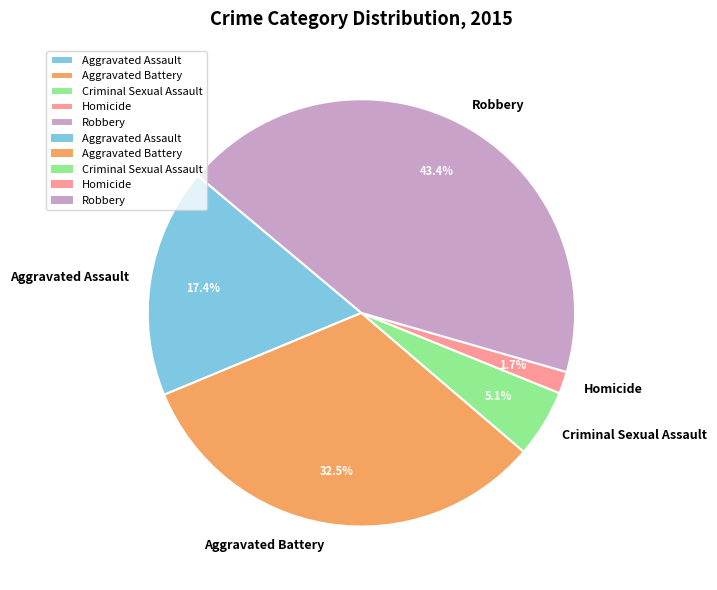

What percentage is the Robbery slice, to the nearest percent?

43%